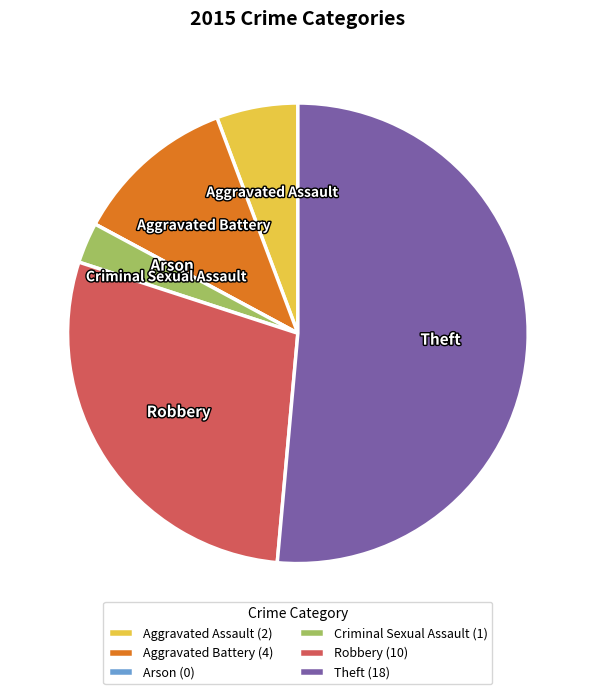

True or false: Aggravated Assault accounts for 21% of the total.

False